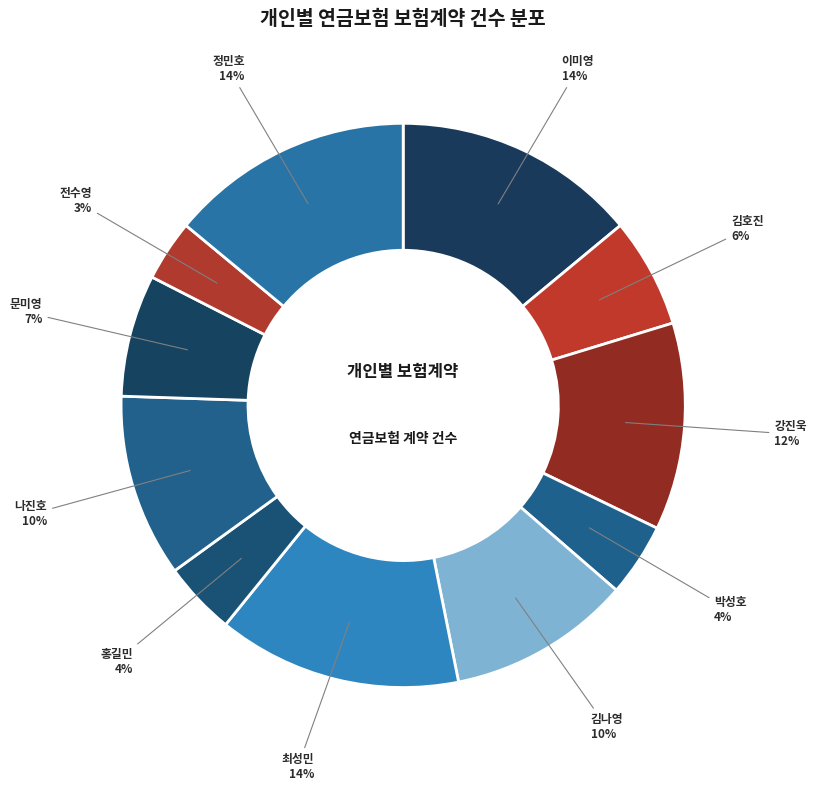

Which category has the smallest portion of the pie?

전수영